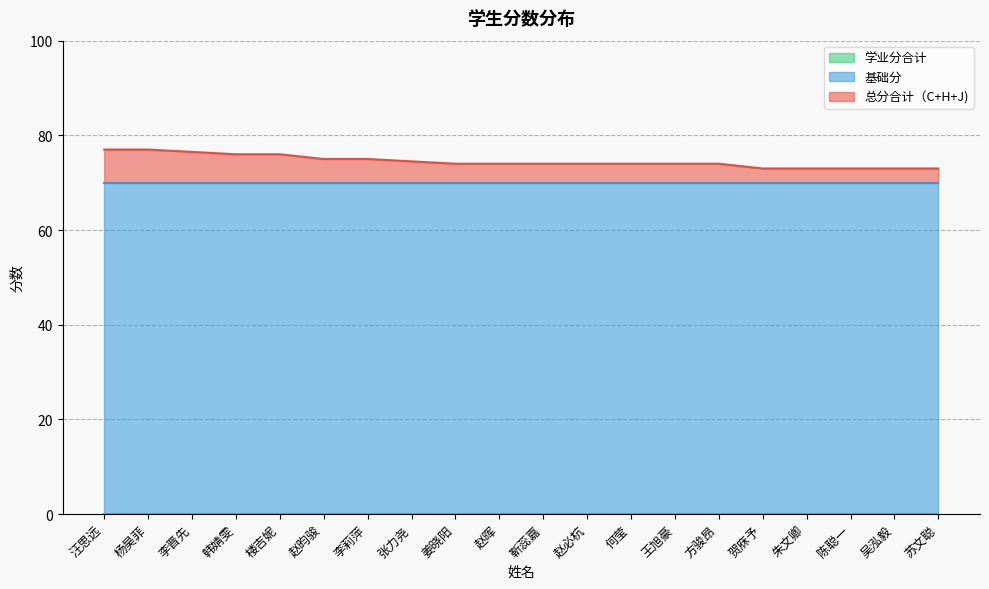

Which has a higher value, 李莉萍 or 李晋先?

李晋先